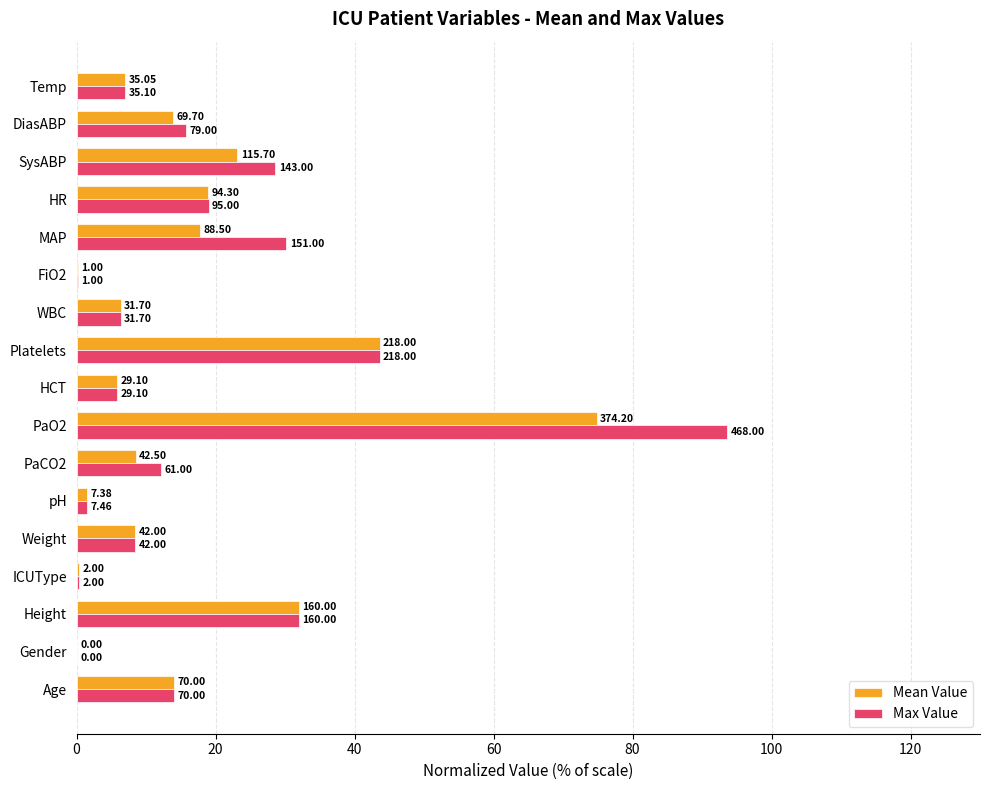

List the series in order of their overall mean, lowest first.

Mean Value, Max Value